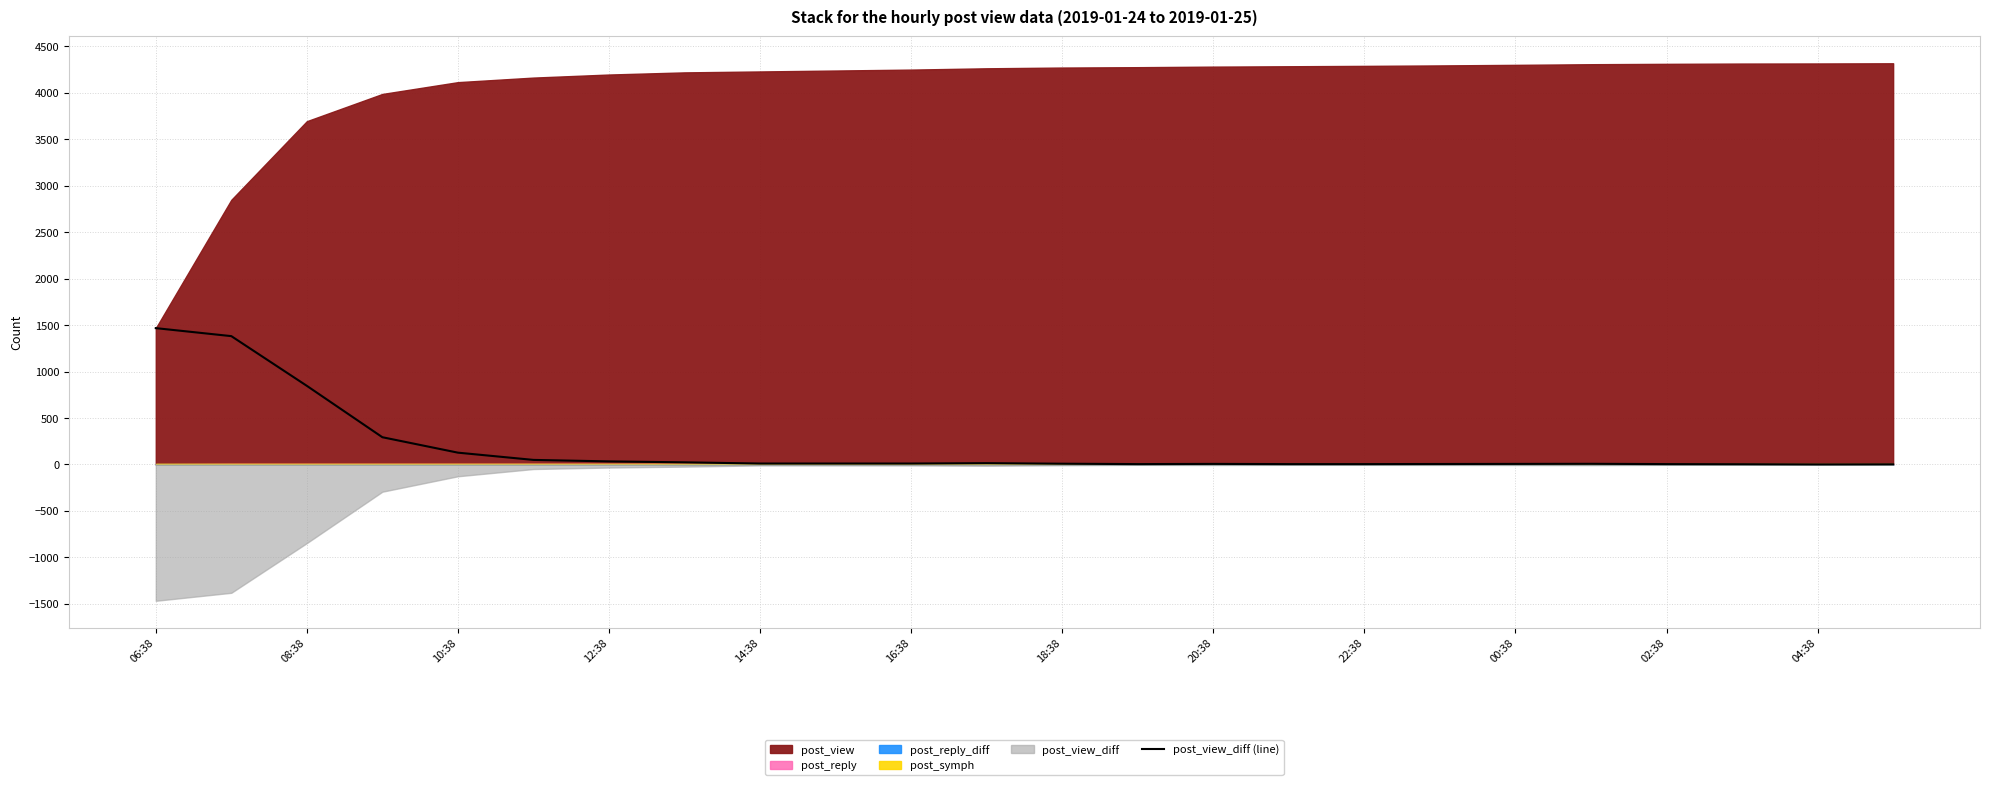

At which label is post_view_diff (line) closest to 734?

08:38